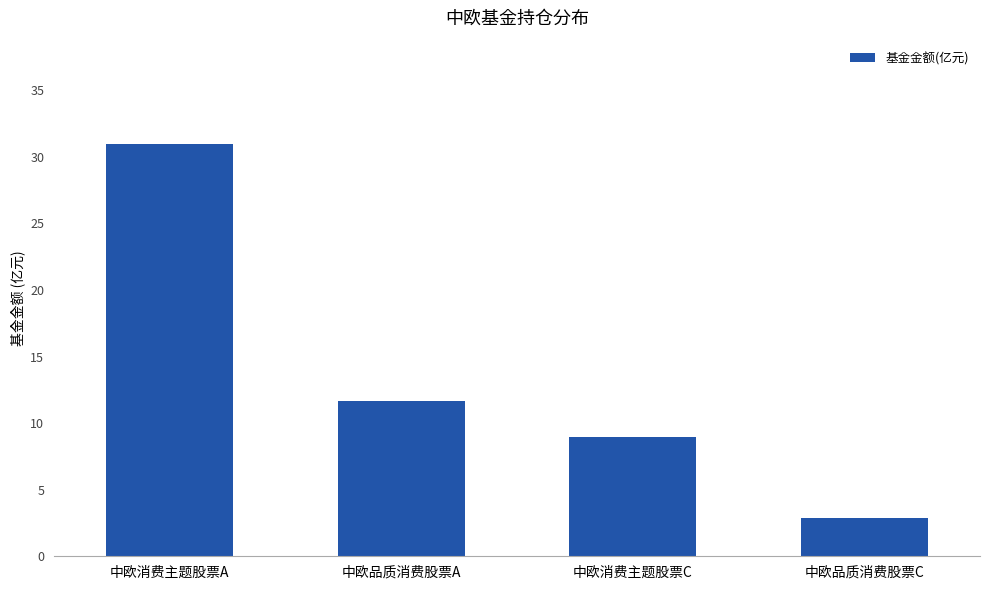

Between 中欧品质消费股票A and 中欧品质消费股票C, which is larger?

中欧品质消费股票A